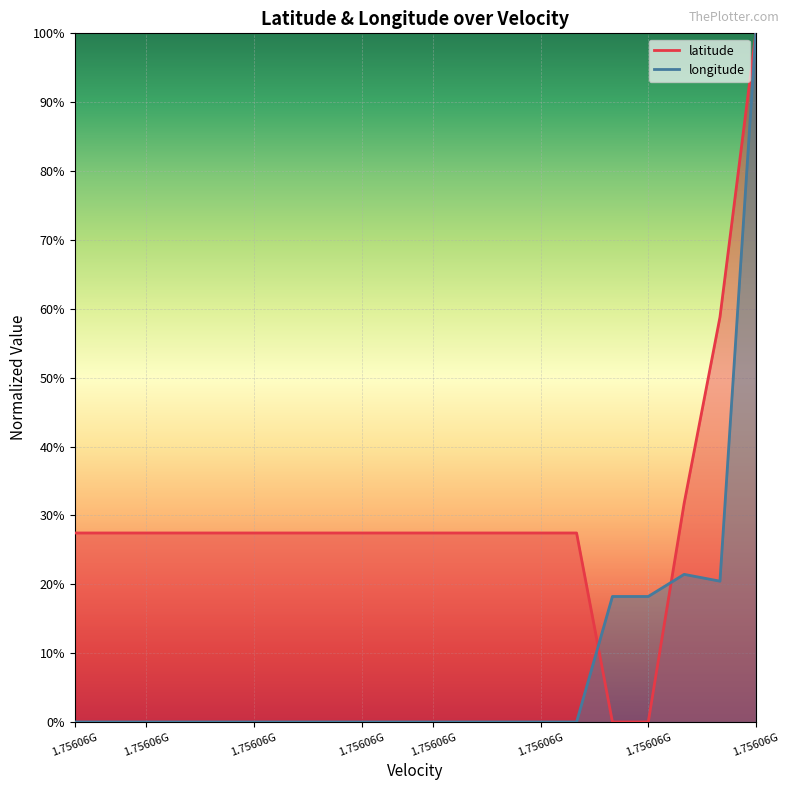

Does the chart display data point markers on the line(s)?

No